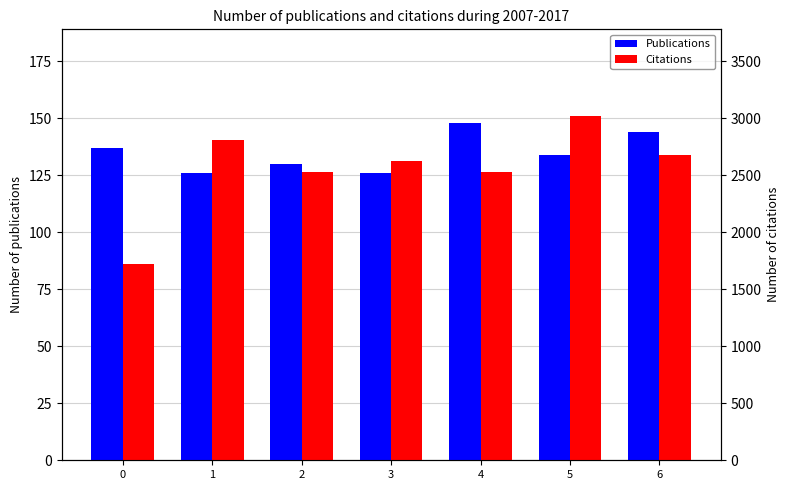

At how many categories does at least one series exceed 134?

5